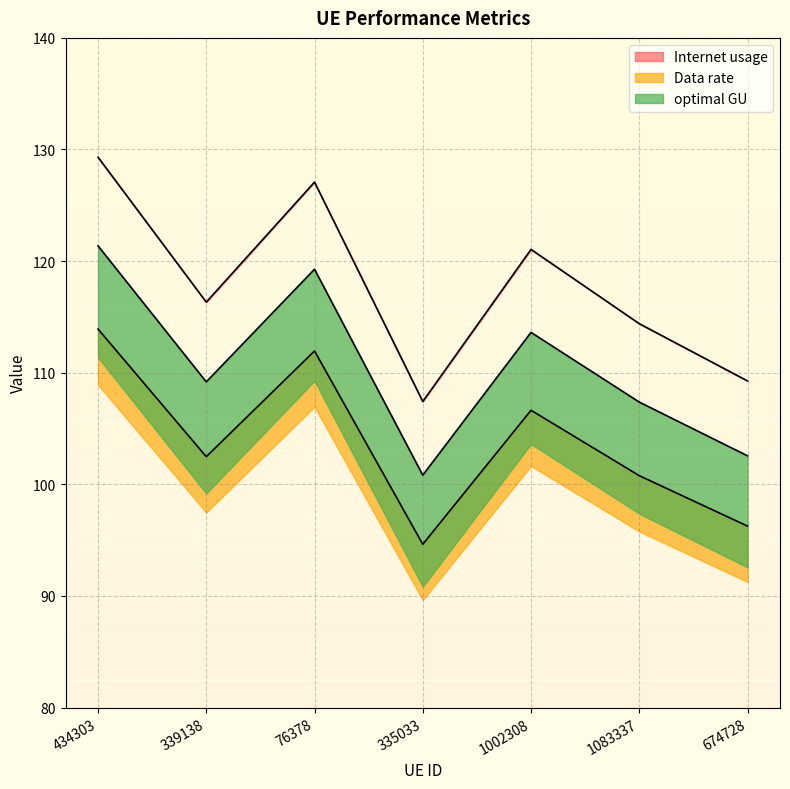

At 339138, list the series in order from smallest to largest.

Data rate, optimal GU, Internet usage